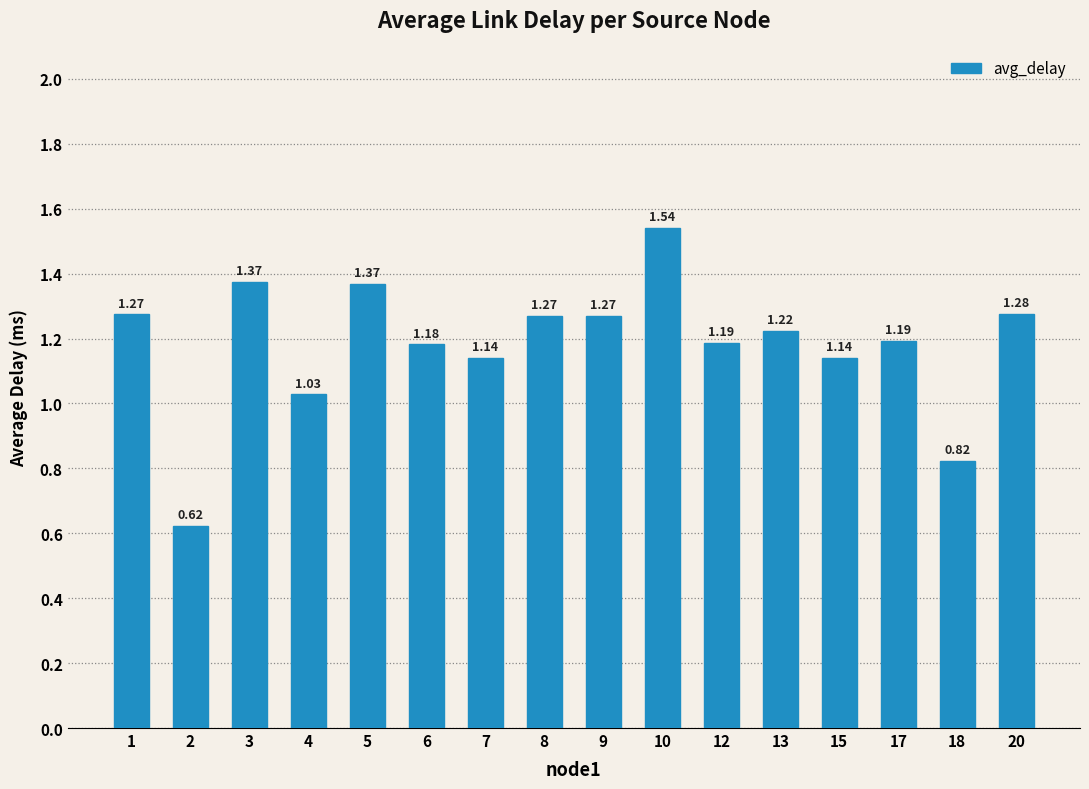

What is the change in value from 6 to 9?

+0.1